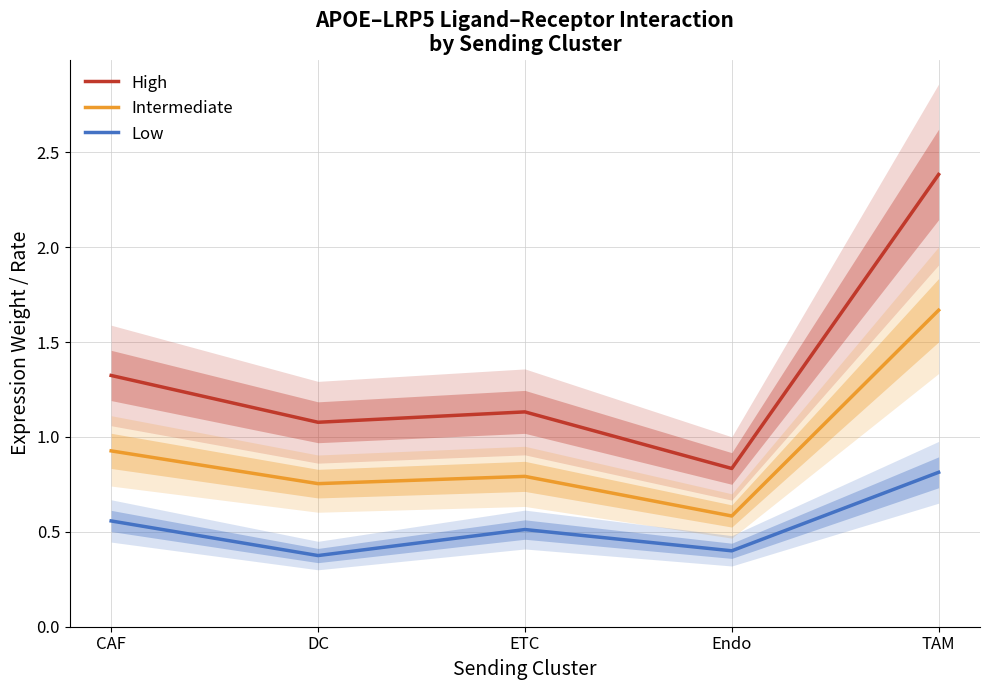

At which label does Low reach its minimum?

DC